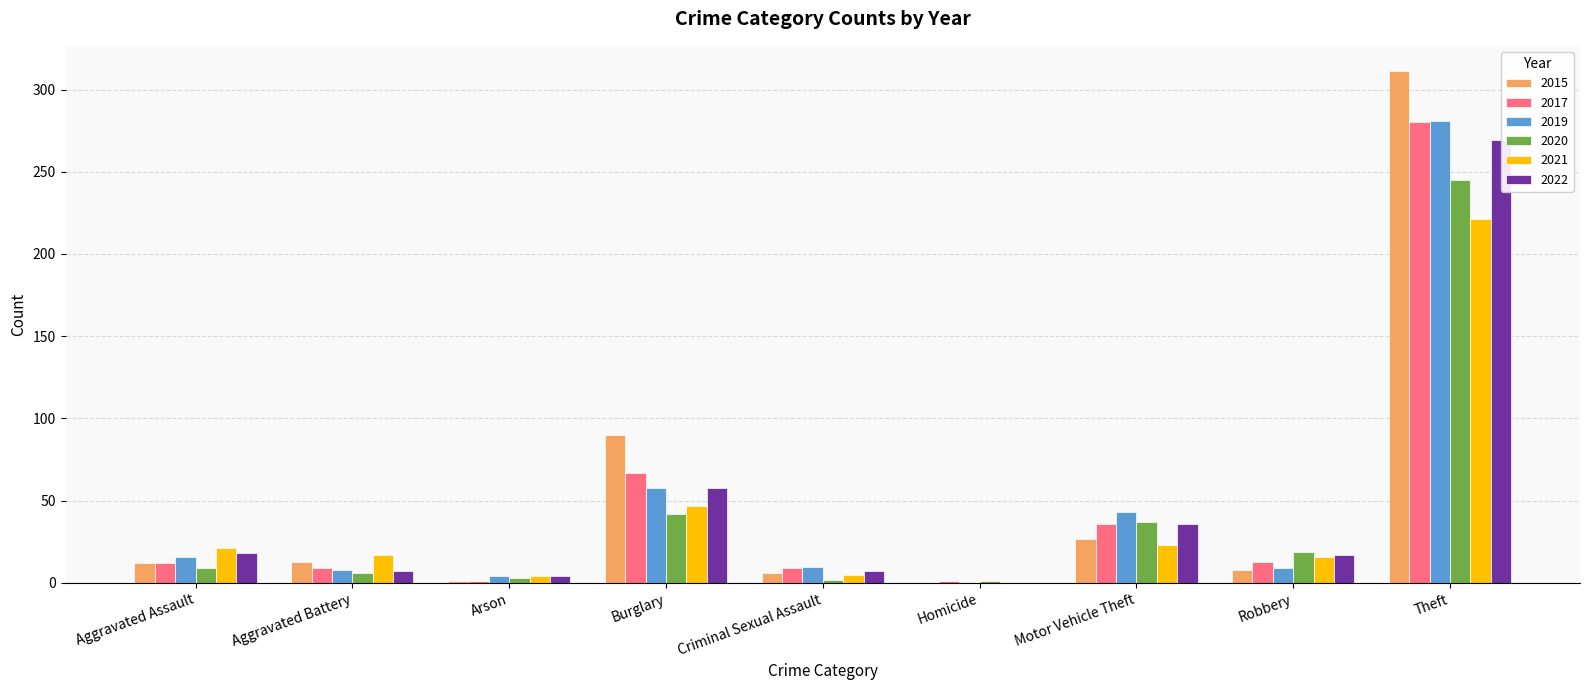

The value of 2015 at Aggravated Assault is 3. True or false?

False